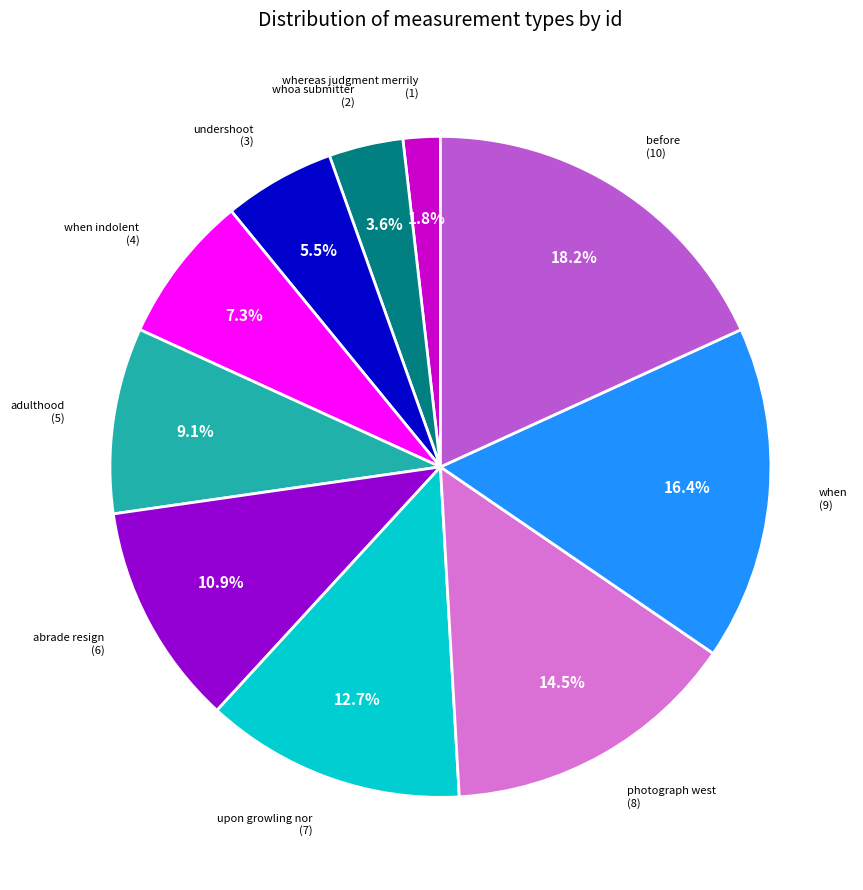

Does any single category account for the majority?

No